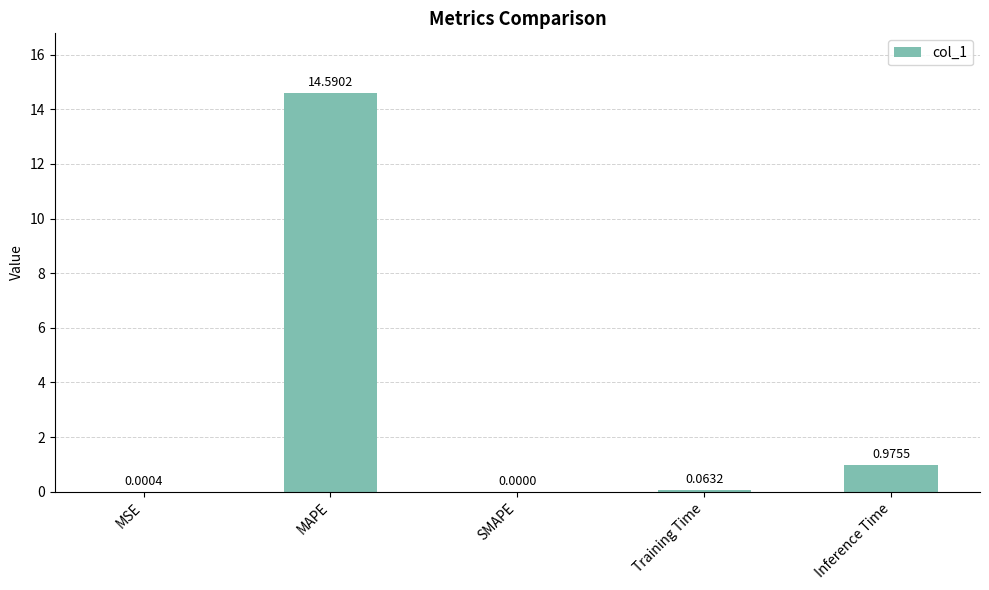

Does the chart contain stacked bars?

No